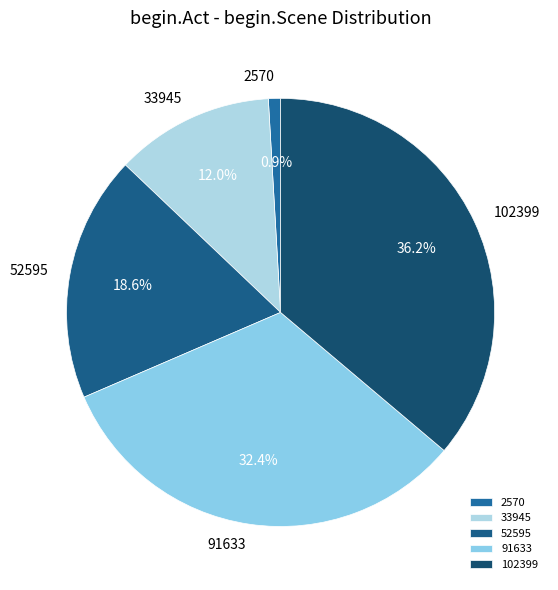

Is it true that 102399 is 51% of the pie?

False